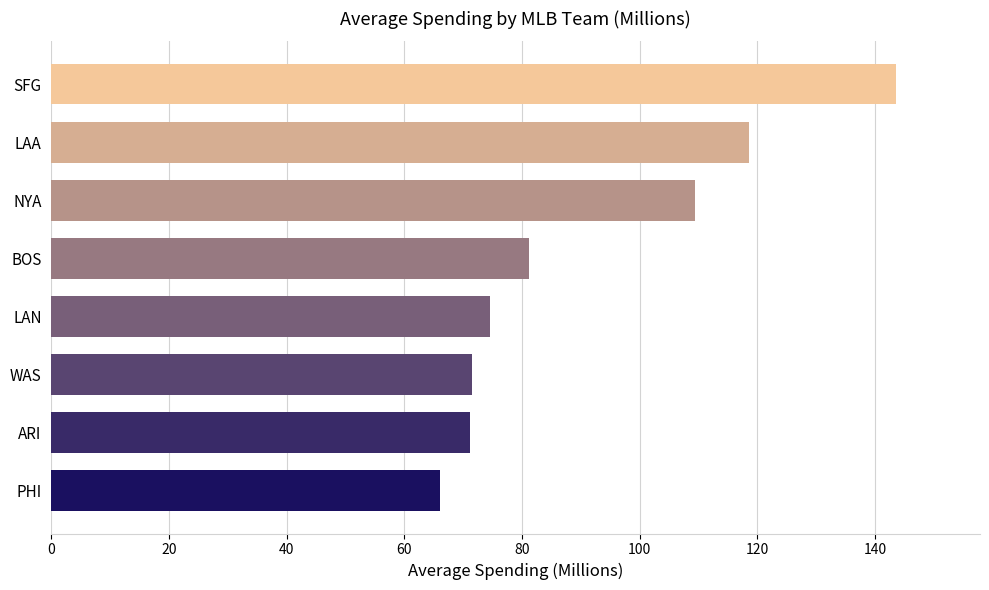

What is the ratio of the value at WAS to the value at LAN?

1.0